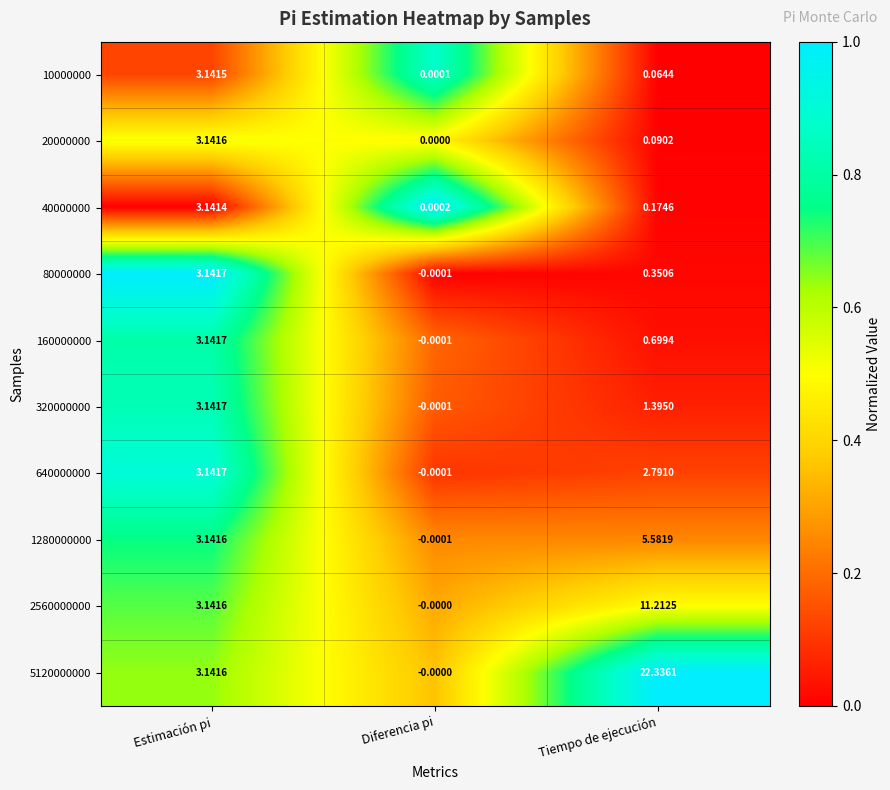

Rank the series at Tiempo de ejecución from lowest to highest value.

10000000, 20000000, 40000000, 80000000, 160000000, 320000000, 640000000, 1280000000, 2560000000, 5120000000